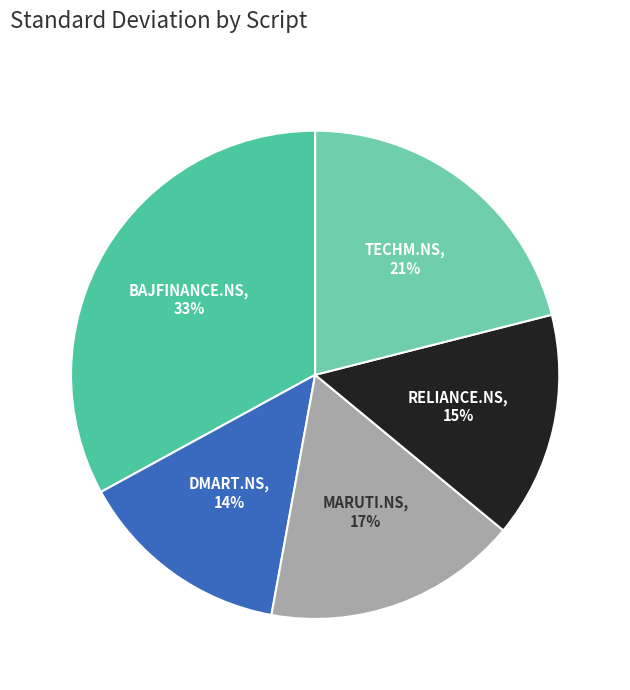

How many segments does this pie chart have?

5